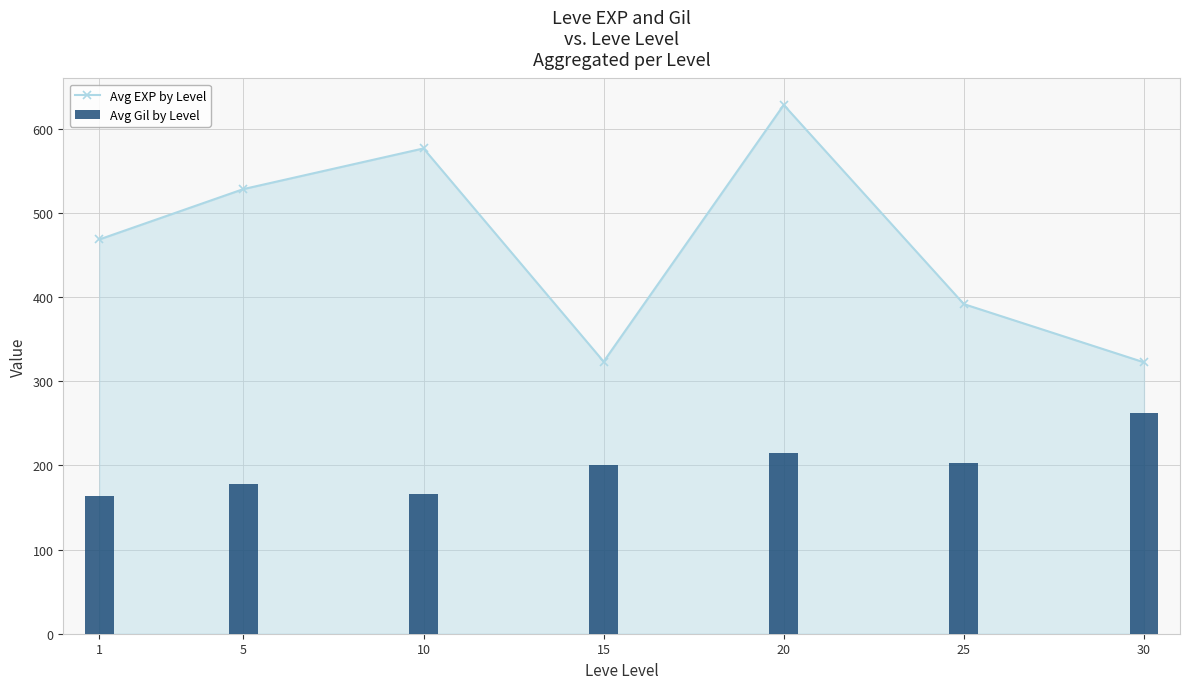

Which series has the largest range (max minus min)?

Avg EXP by Level